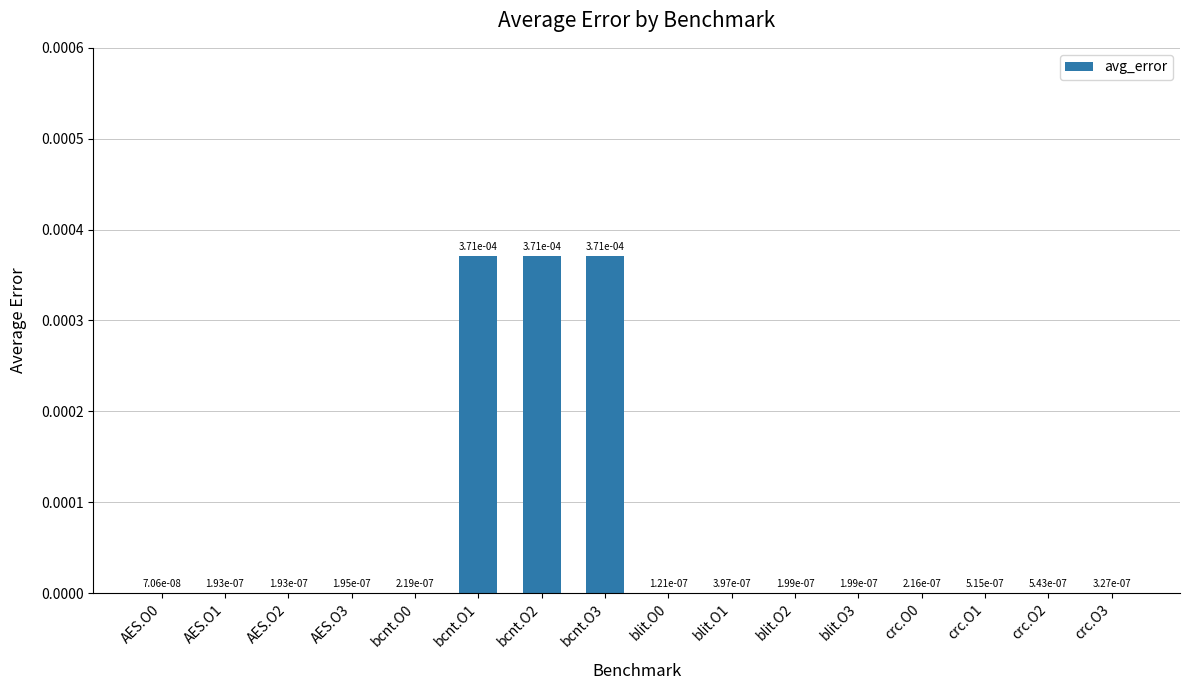

Is it true that the value at blit.O0 is 0.0?

False